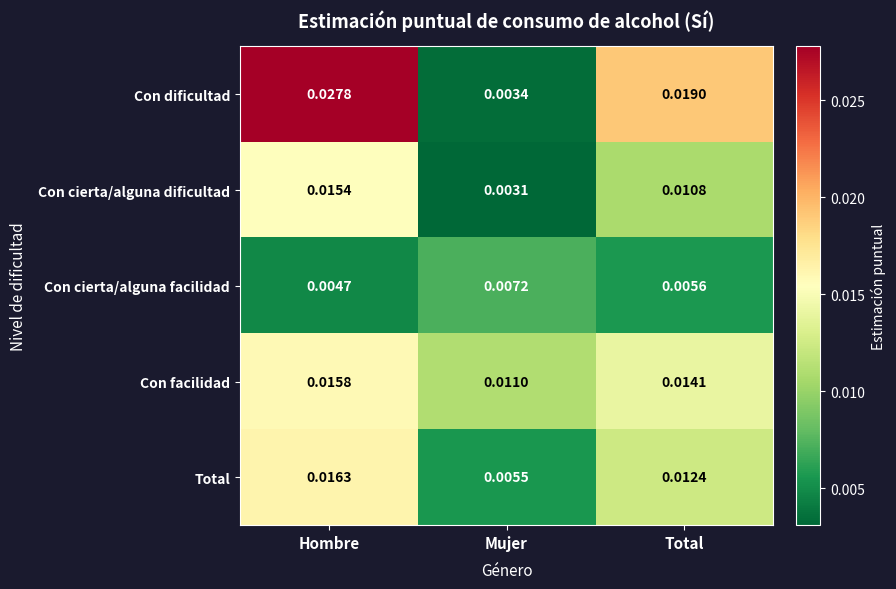

Which series has the largest total across all categories?

Con dificultad